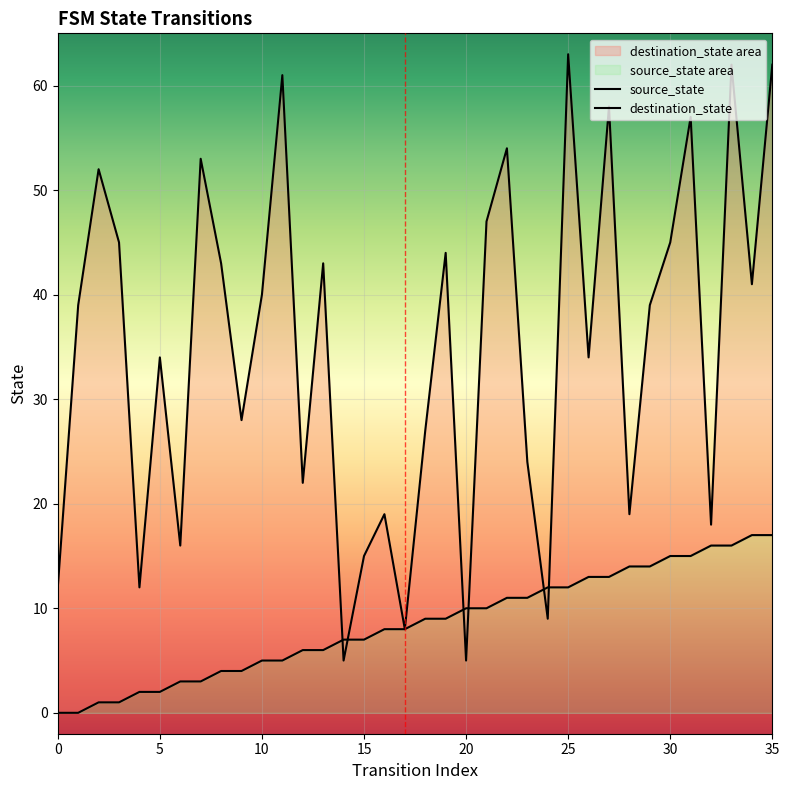

What is the spread (max minus min) of values at 23?

13